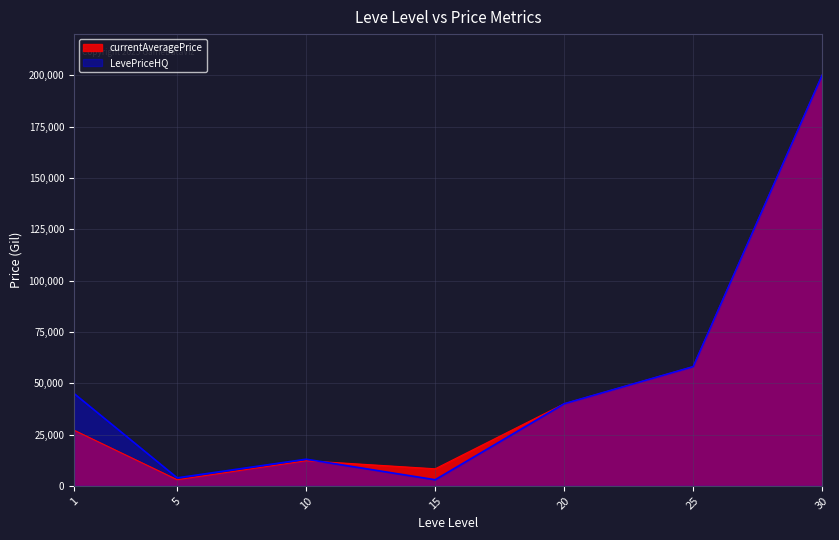

What is the difference between the LevePriceHQ values at 30 and 1?

155000.0